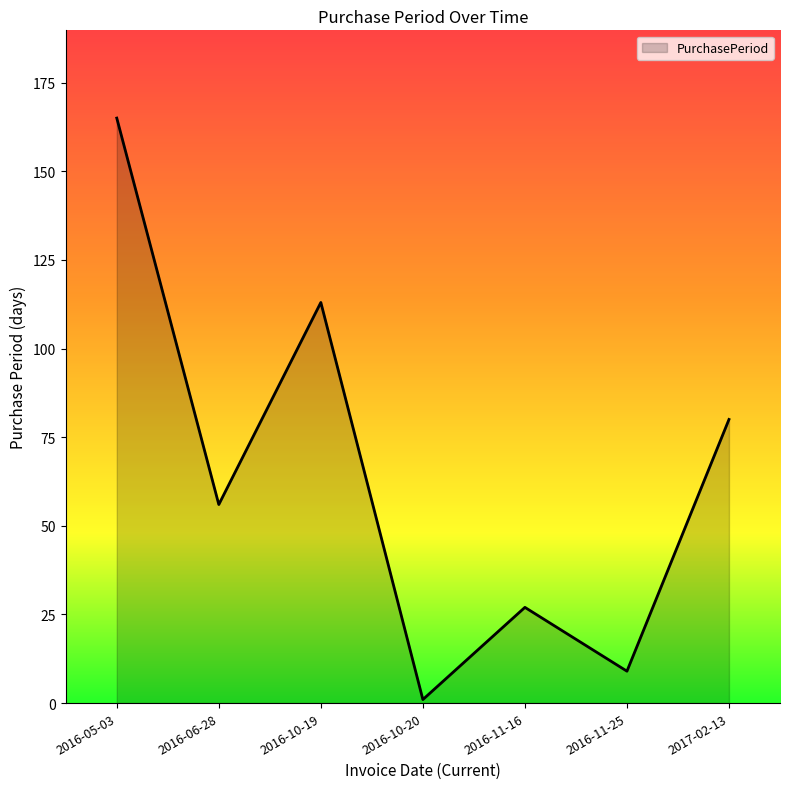

Approximately how many times larger is the value at 2016-11-25 compared to 2016-06-28?

0.2